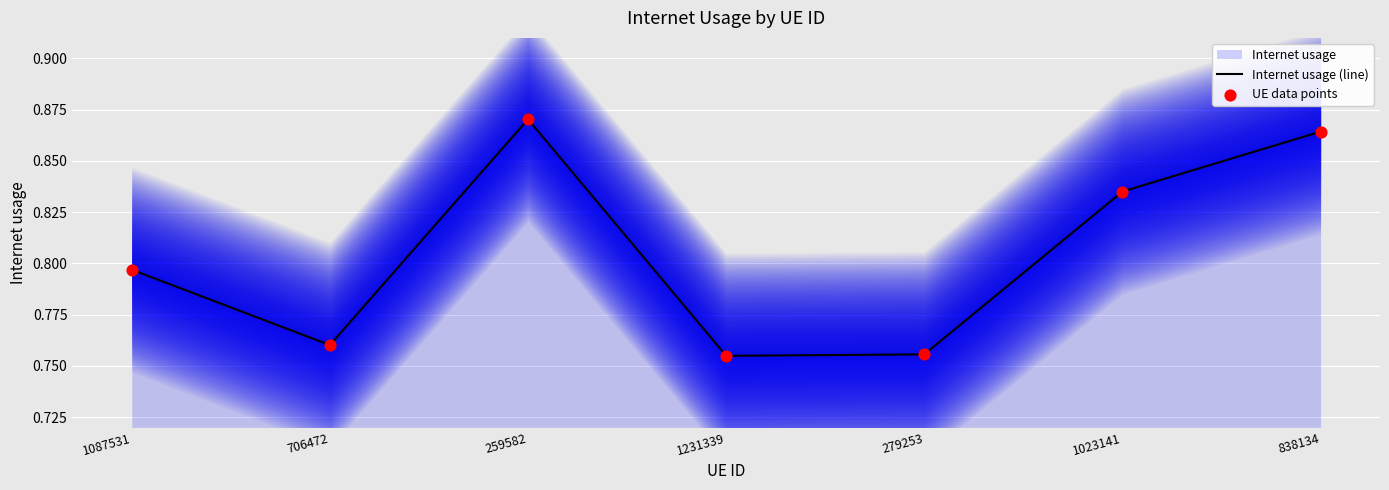

What are all the series names shown in the legend?

Internet usage (line), UE data points